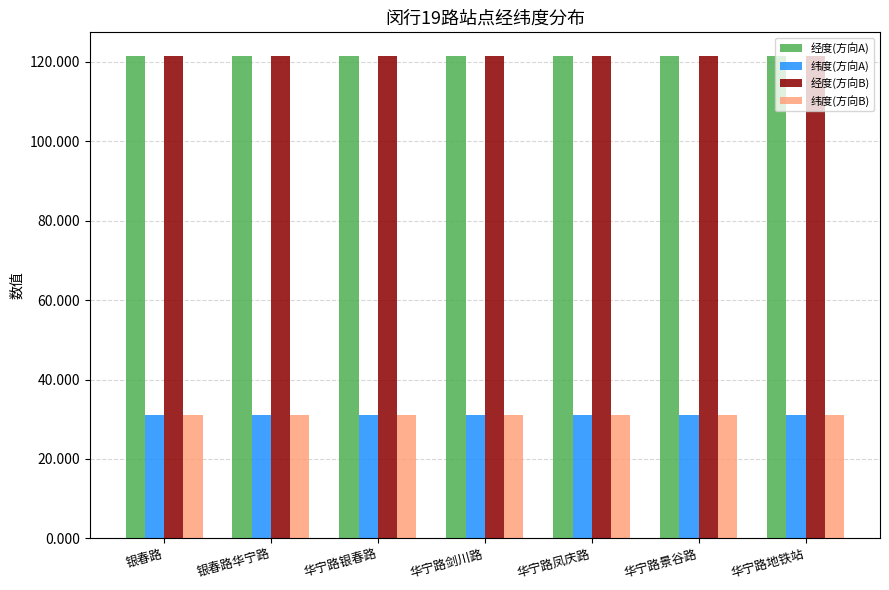

What is the difference between the highest and lowest values at 华宁路景谷路?

90.4